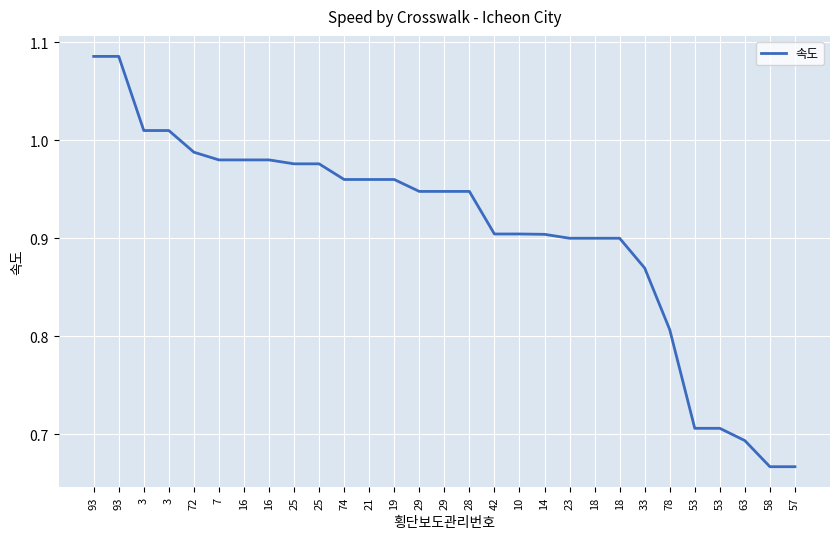

How many lines are shown in the chart?

1